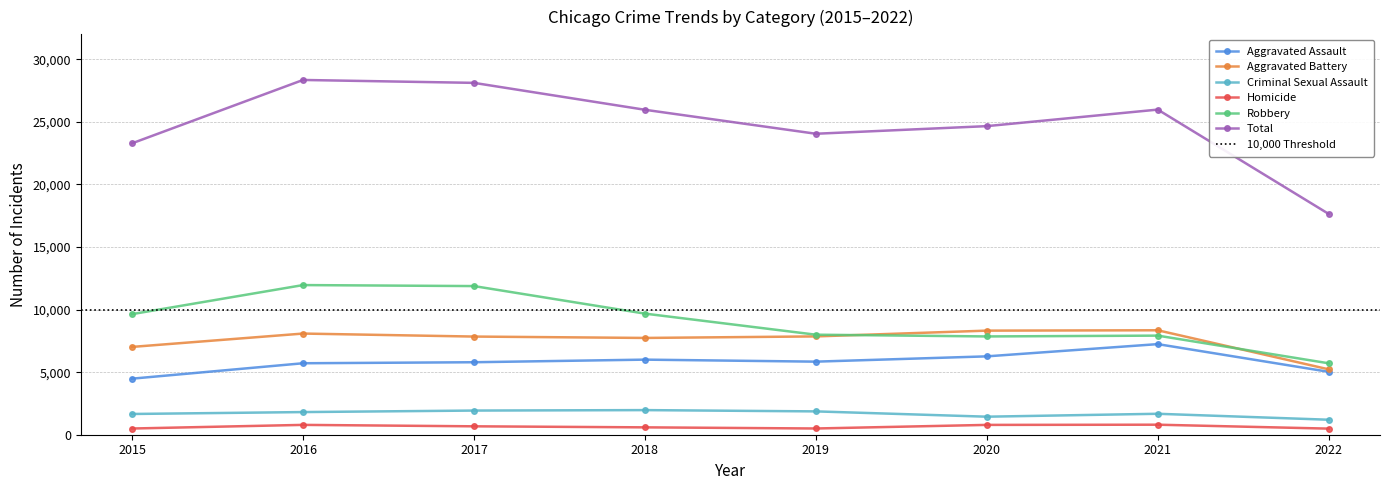

List the series in order of their peak value, highest first.

Total, Robbery, Aggravated Battery, Aggravated Assault, Criminal Sexual Assault, Homicide